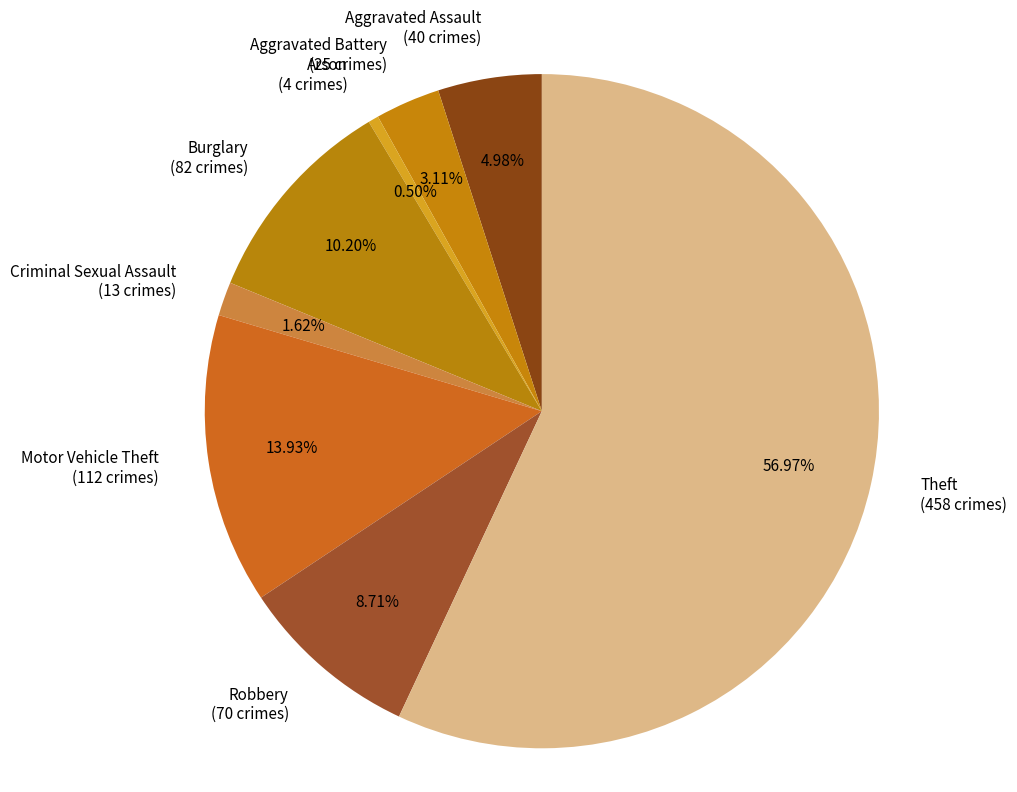

Rank the categories by value from highest to lowest.

Theft, Motor Vehicle Theft, Burglary, Robbery, Aggravated Assault, Aggravated Battery, Criminal Sexual Assault, Arson